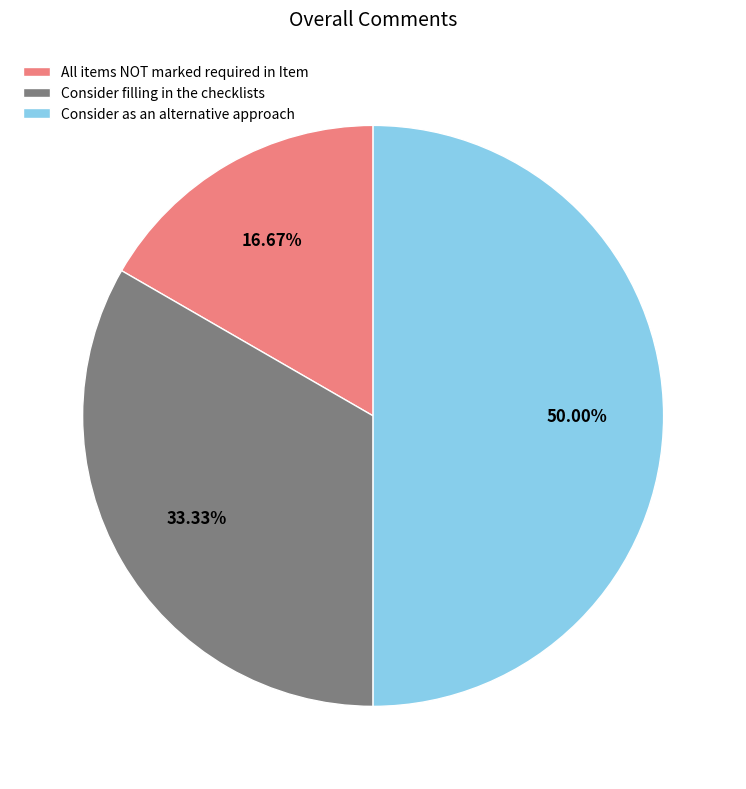

Is Consider filling in the checklists the majority of the pie?

No